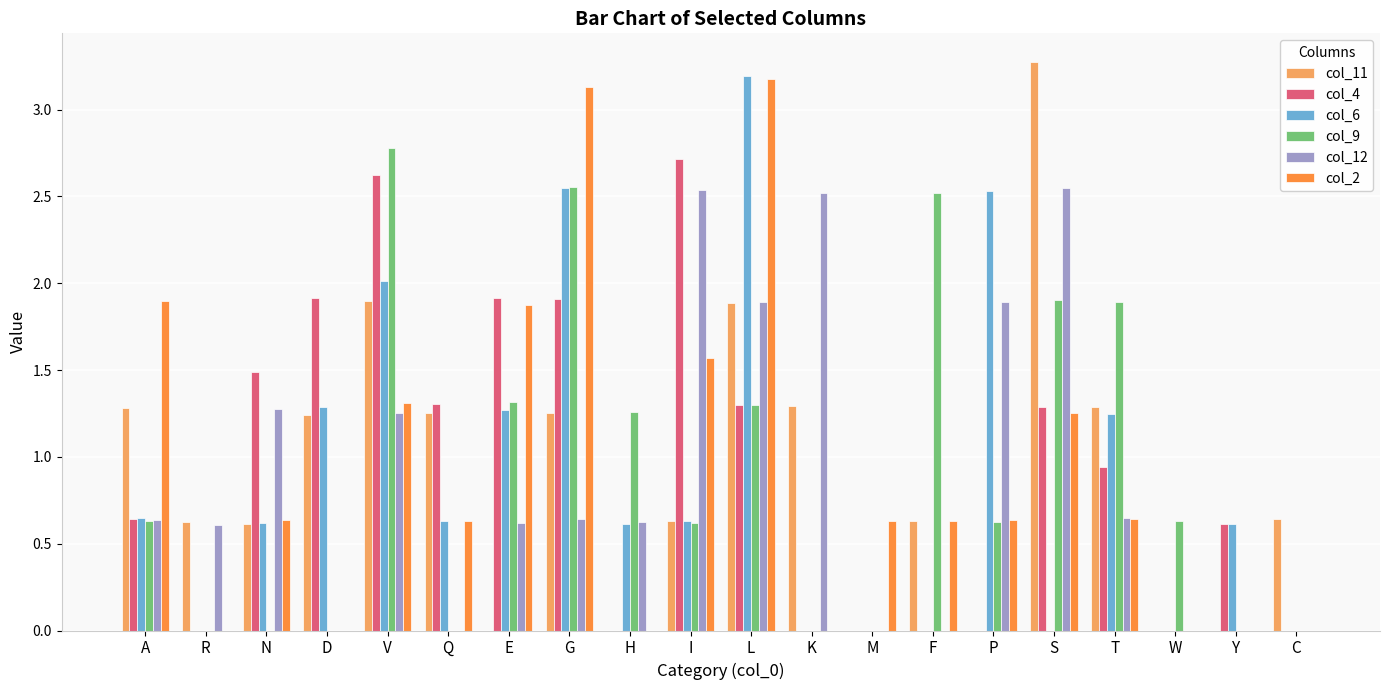

Which category has the highest value in the col_9 series?

V